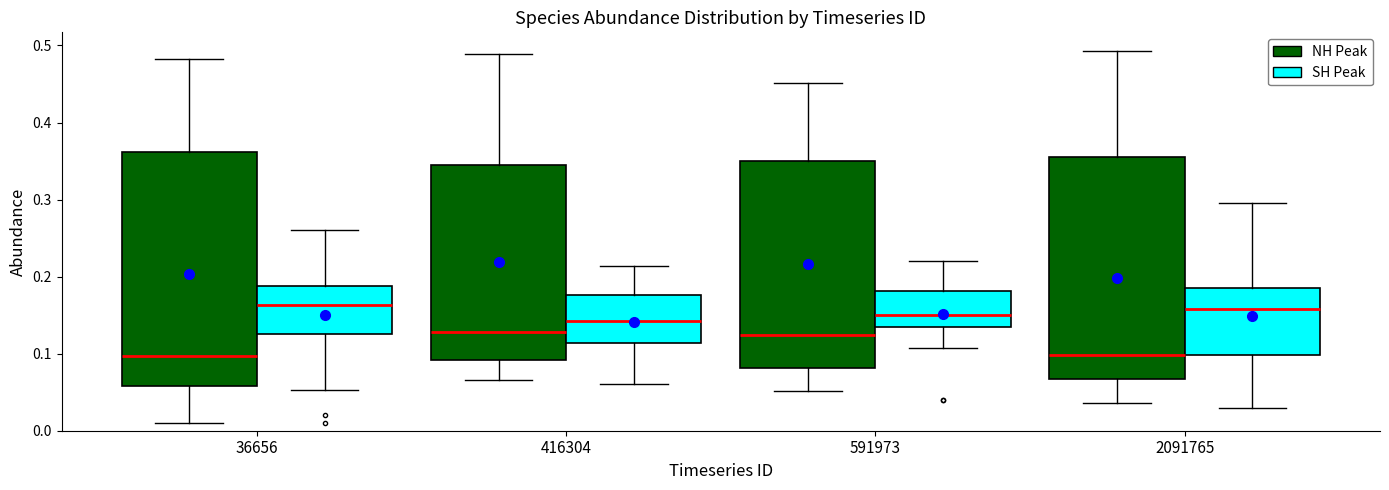

Reading left to right, transcribe this box plot: for each box, give where its median line is, the range the box spans, and where its two whiskers end, as read against the y-axis. The values are not printed on the chart, so give them approximately, as read against the axis.

36656 (NH Peak): median 0.10, box 0.06 to 0.36, whiskers 0.01 to 0.48
36656 (SH Peak): median 0.16, box 0.12 to 0.19, whiskers 0.05 to 0.26
416304 (NH Peak): median 0.13, box 0.09 to 0.35, whiskers 0.07 to 0.49
416304 (SH Peak): median 0.14, box 0.11 to 0.18, whiskers 0.06 to 0.21
591973 (NH Peak): median 0.12, box 0.08 to 0.35, whiskers 0.05 to 0.45
591973 (SH Peak): median 0.15, box 0.13 to 0.18, whiskers 0.11 to 0.22
2091765 (NH Peak): median 0.10, box 0.07 to 0.36, whiskers 0.04 to 0.49
2091765 (SH Peak): median 0.16, box 0.10 to 0.19, whiskers 0.03 to 0.30